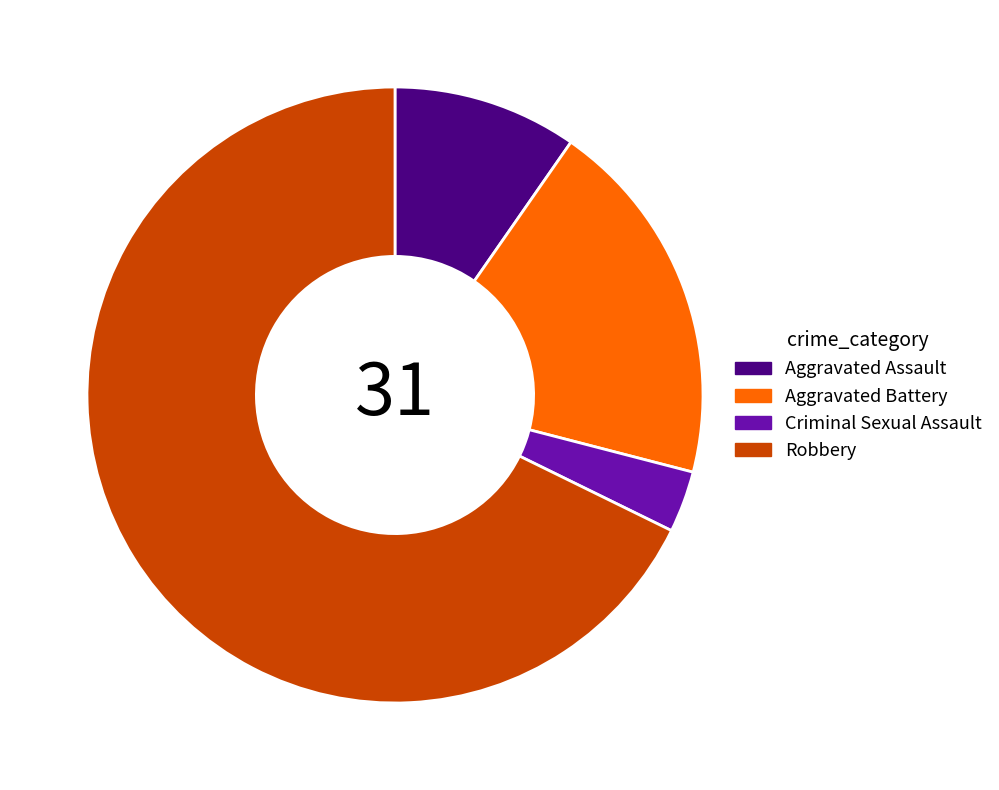

Which slice represents more than half of the pie?

Robbery